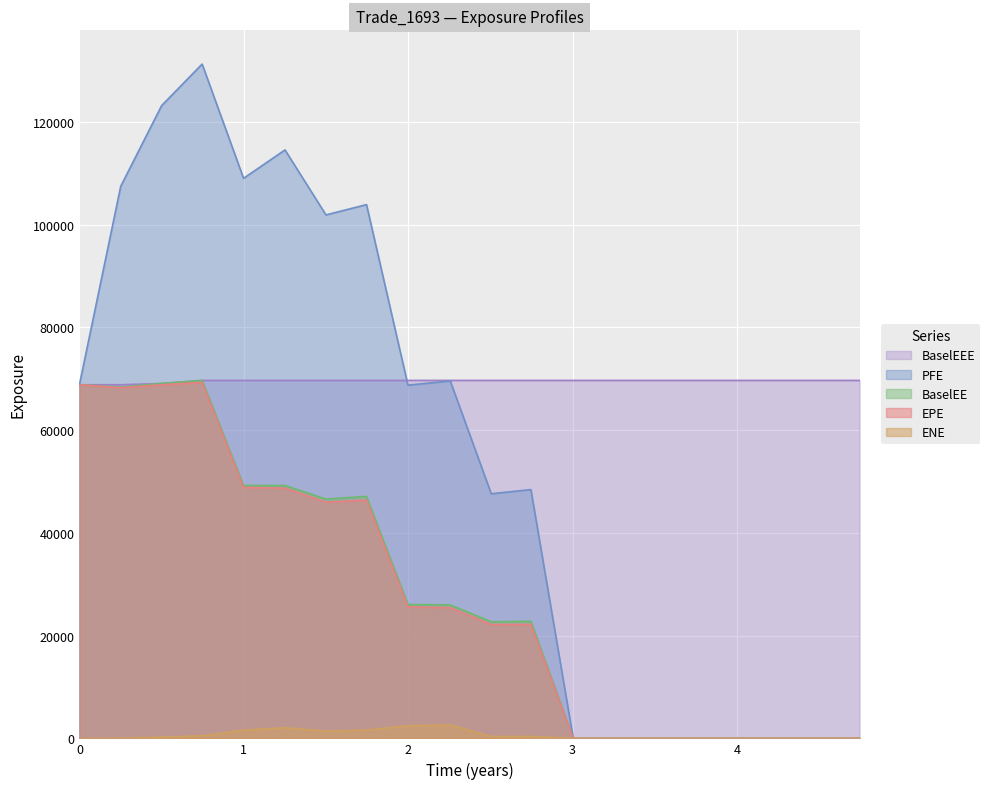

Which series has the widest spread of values?

PFE